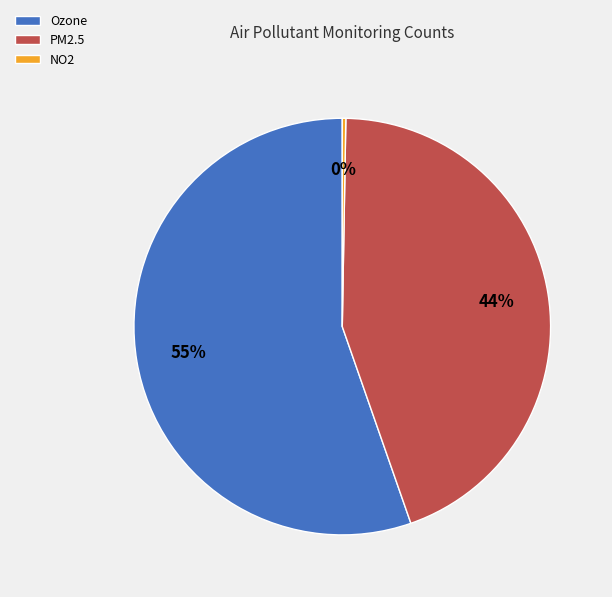

Which category has the biggest portion of the pie?

Ozone